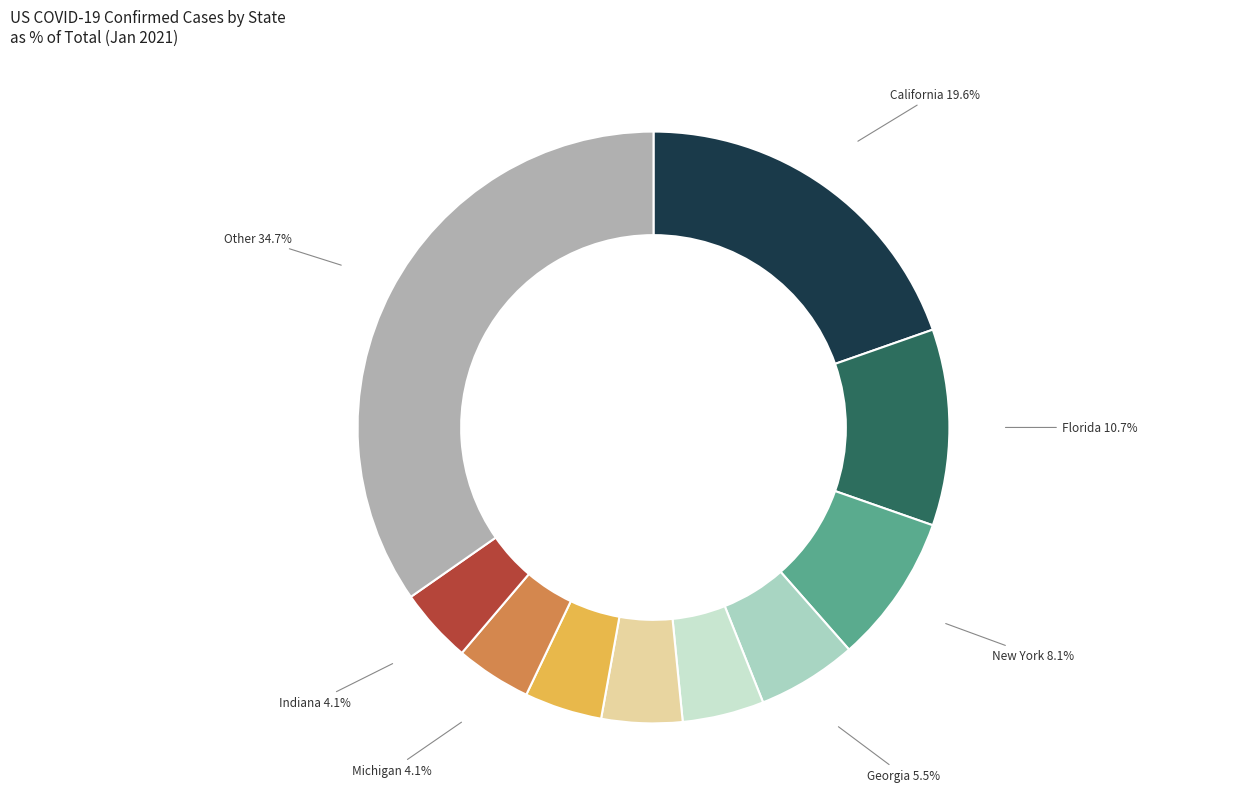

How many segments does this pie chart have?

10